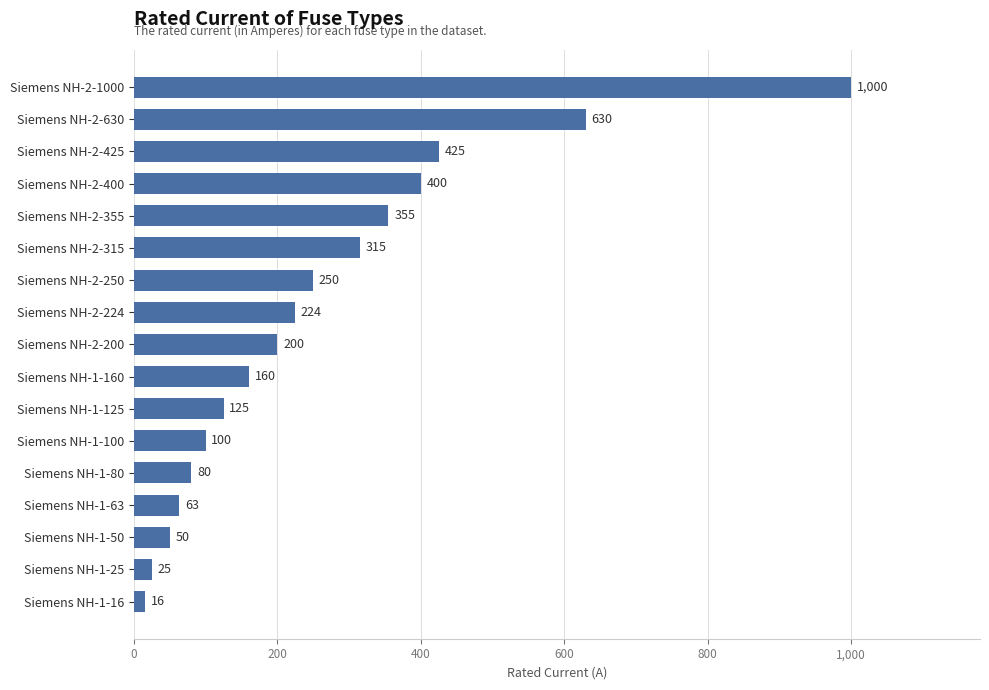

Rank the categories by value from lowest to highest.

Siemens NH-1-16, Siemens NH-1-25, Siemens NH-1-50, Siemens NH-1-63, Siemens NH-1-80, Siemens NH-1-100, Siemens NH-1-125, Siemens NH-1-160, Siemens NH-2-200, Siemens NH-2-224, Siemens NH-2-250, Siemens NH-2-315, Siemens NH-2-355, Siemens NH-2-400, Siemens NH-2-425, Siemens NH-2-630, Siemens NH-2-1000